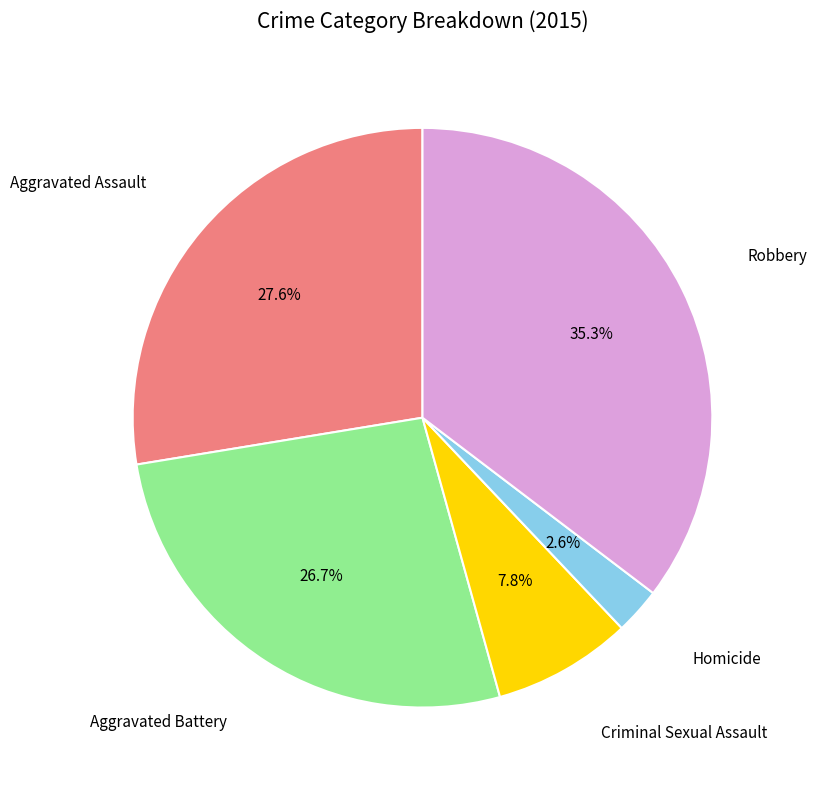

Is there any slice that represents more than half of the pie?

No